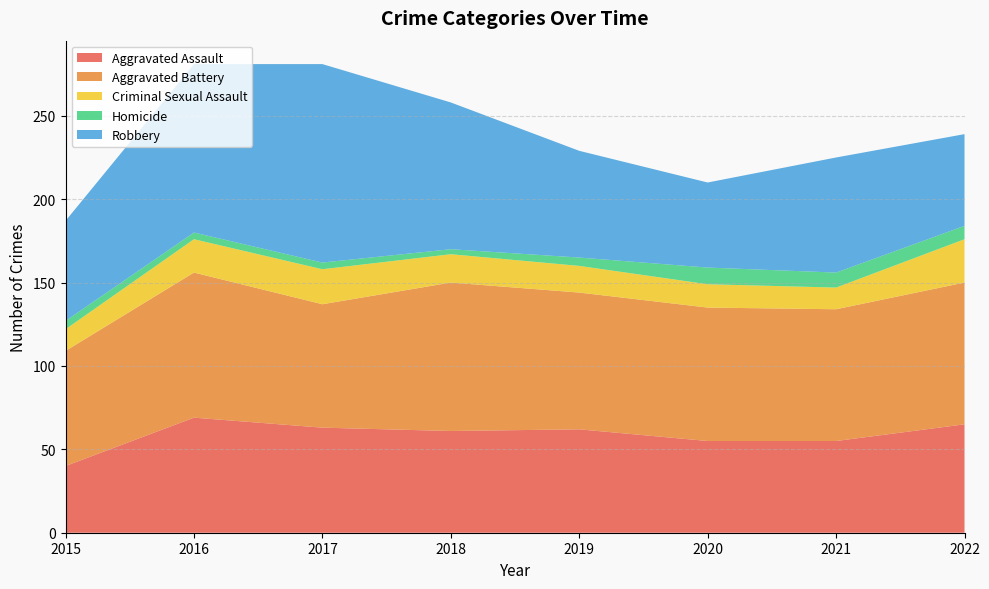

Reading left to right, list all the values displayed in this chart.

Aggravated Assault: 2015=40	2016=69	2017=63	2018=61	2019=62	2020=55	2021=55	2022=65
Aggravated Battery: 2015=69	2016=87	2017=74	2018=89	2019=82	2020=80	2021=79	2022=85
Criminal Sexual Assault: 2015=13	2016=20	2017=21	2018=17	2019=16	2020=14	2021=13	2022=26
Homicide: 2015=5	2016=4	2017=4	2018=3	2019=5	2020=10	2021=9	2022=8
Robbery: 2015=60	2016=101	2017=119	2018=88	2019=64	2020=51	2021=69	2022=55